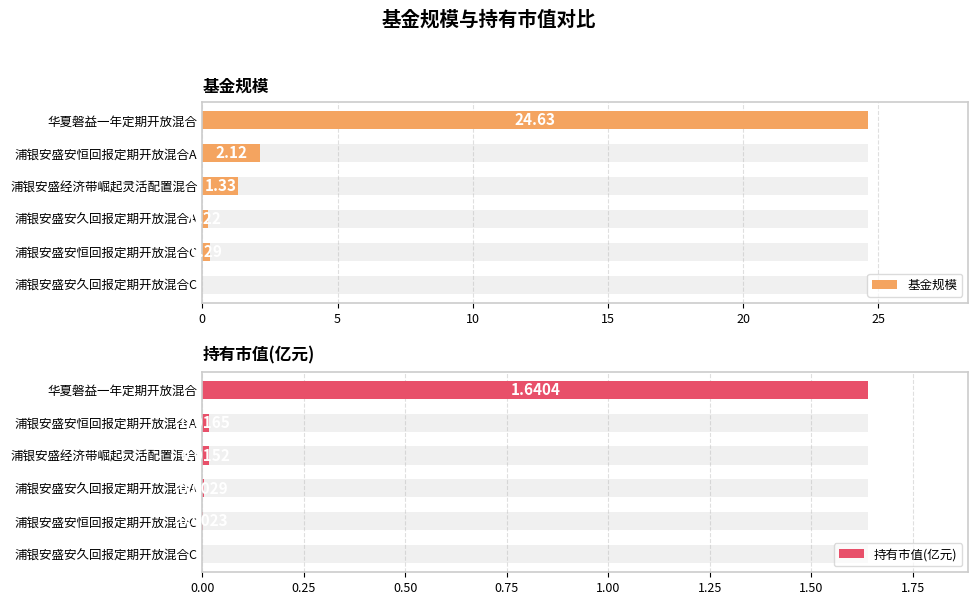

What is the difference between the maximum and second lowest values in the 基金规模 series?

24.4